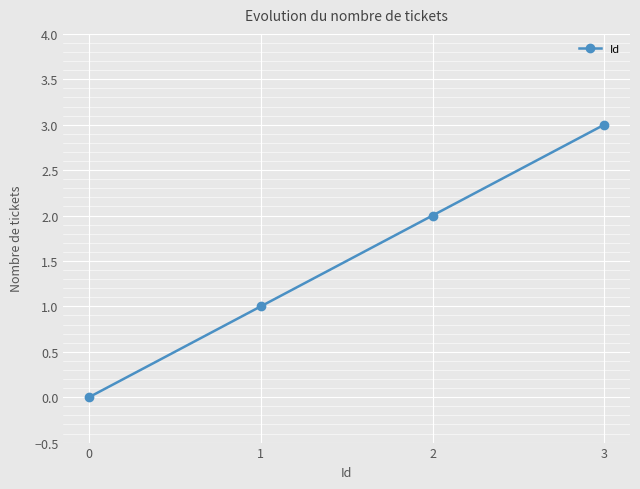

Reading right to left, transcribe all the data shown in this chart.

3	2	1	0